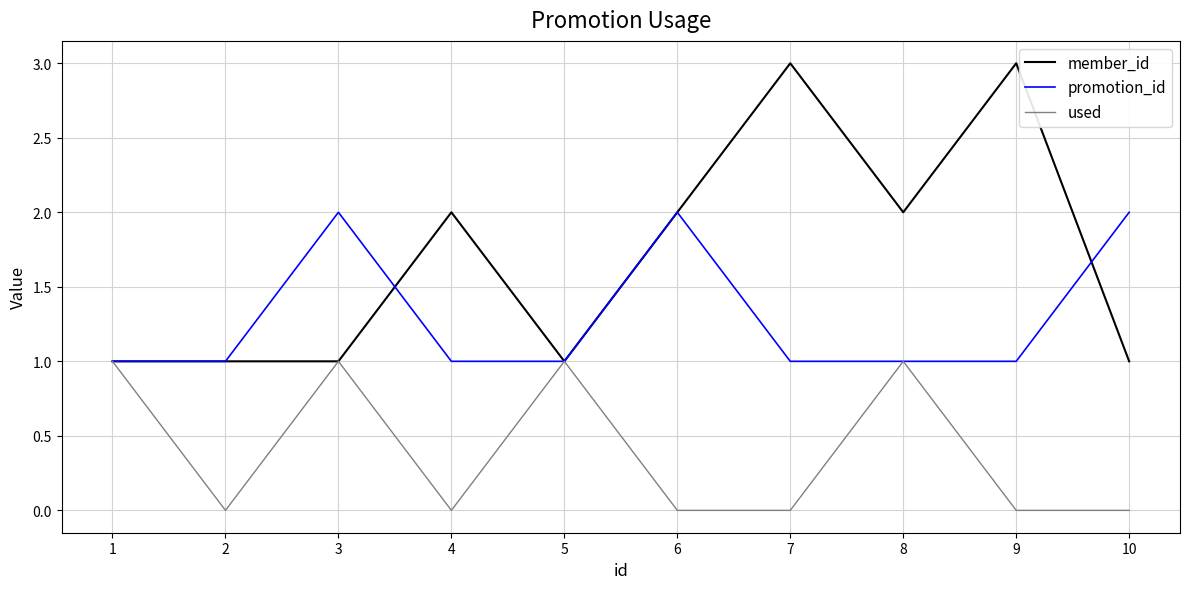

Which series has the largest total across all categories?

member_id